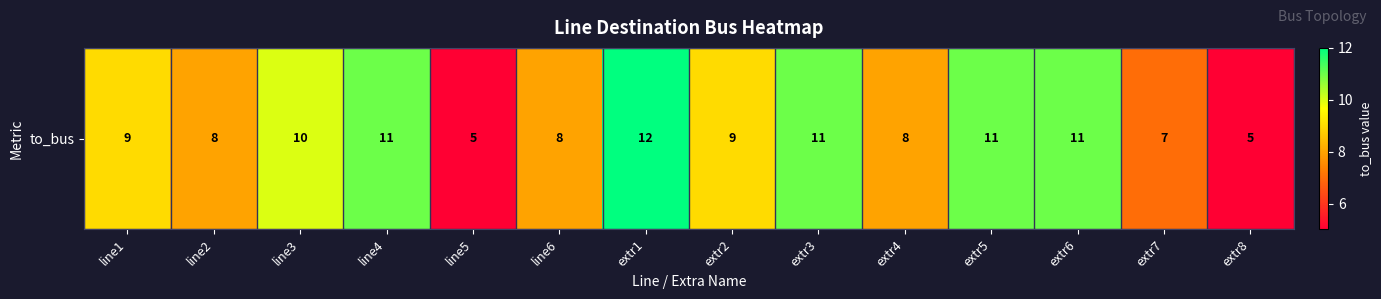

Reading right to left, list all the values displayed in this chart.

5	7	11	11	8	11	9	12	8	5	11	10	8	9